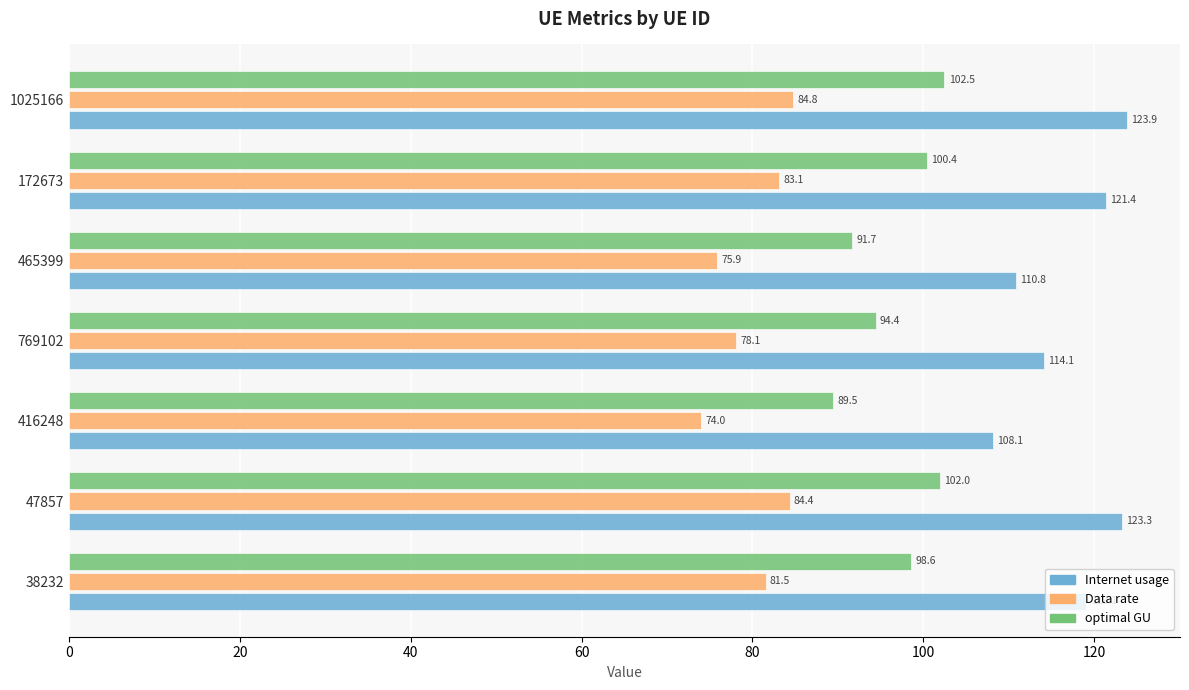

Which series changed the most between 38232 and 465399?

Internet usage